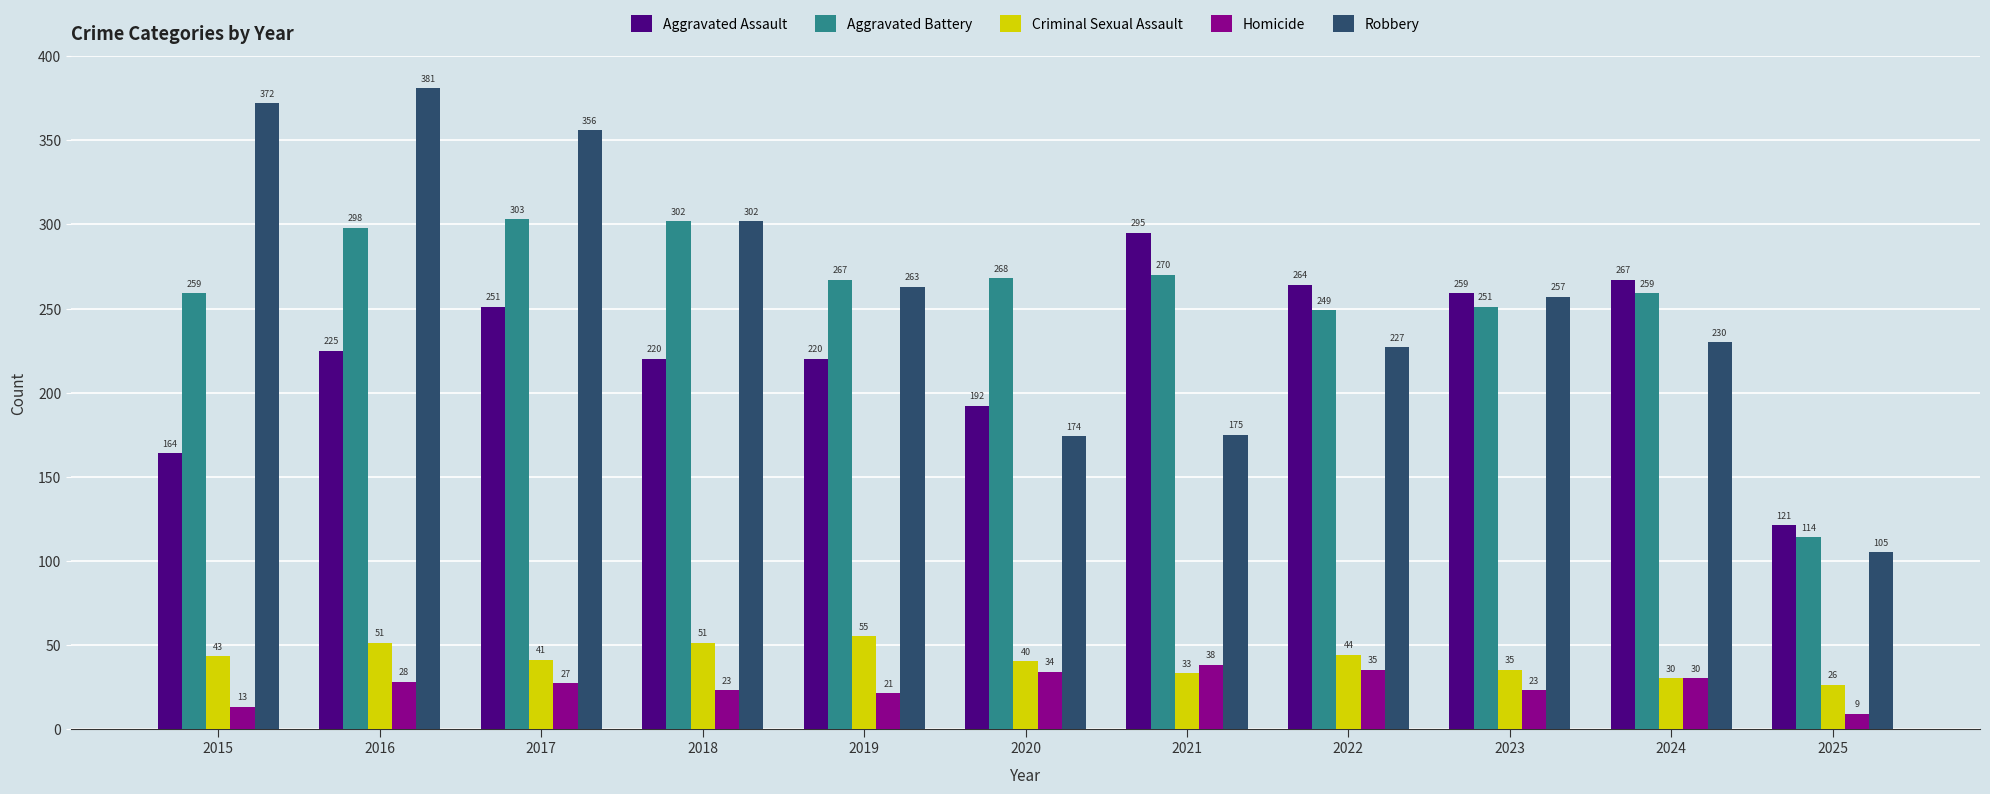

Which series has the largest total across all categories?

Robbery